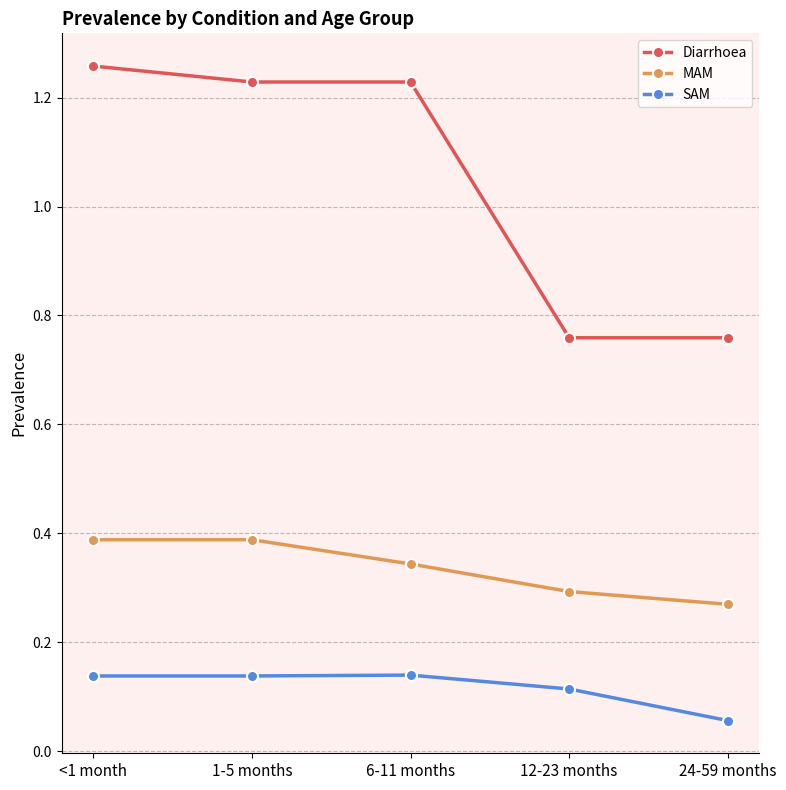

True or false: MAM and SAM cross at least once.

False